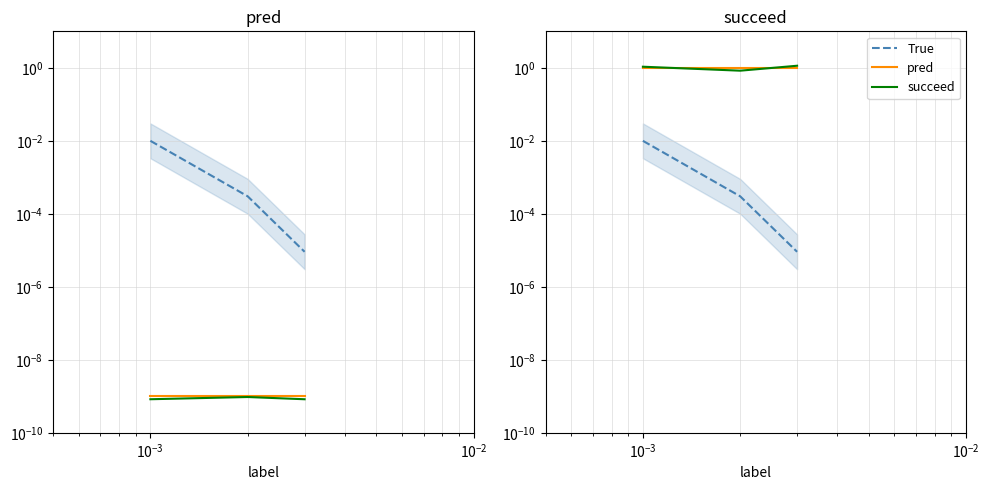

Which category has the lowest value across all series?

$\mathdefault{10^{-3}}$